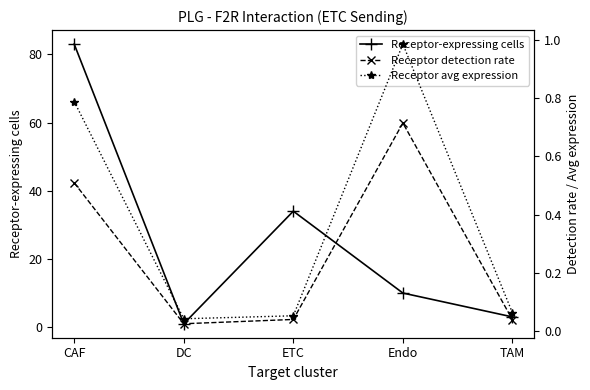

Which series has the largest range (max minus min)?

Receptor-expressing cells